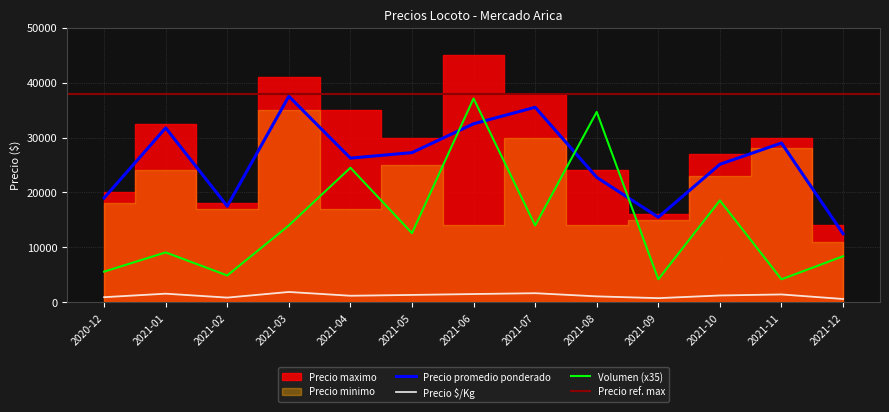

The value of Precio promedio ponderado at 2021-04 is 26250. True or false?

True